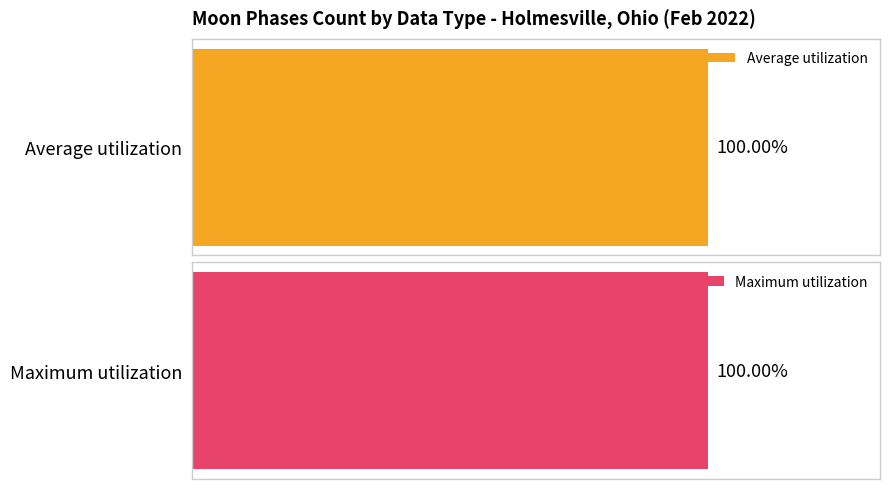

Which series has the widest spread of values?

Maximum utilization